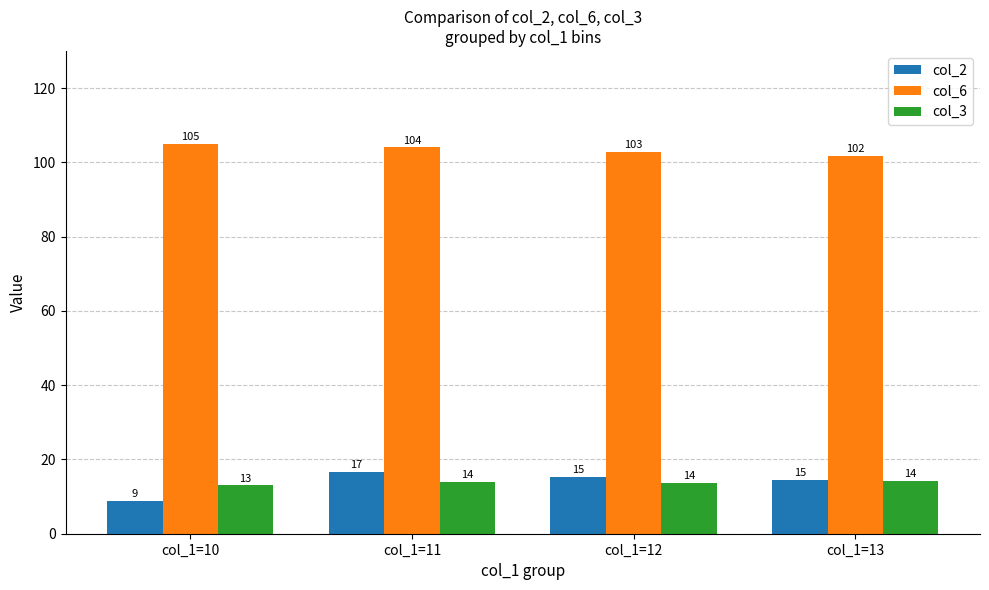

What is the lowest value of the col_3 series?

13.0